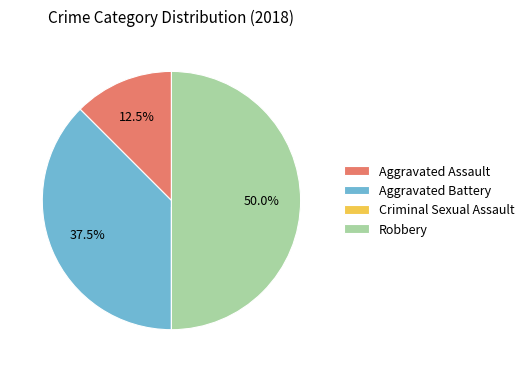

What is the largest slice in the pie chart?

Robbery